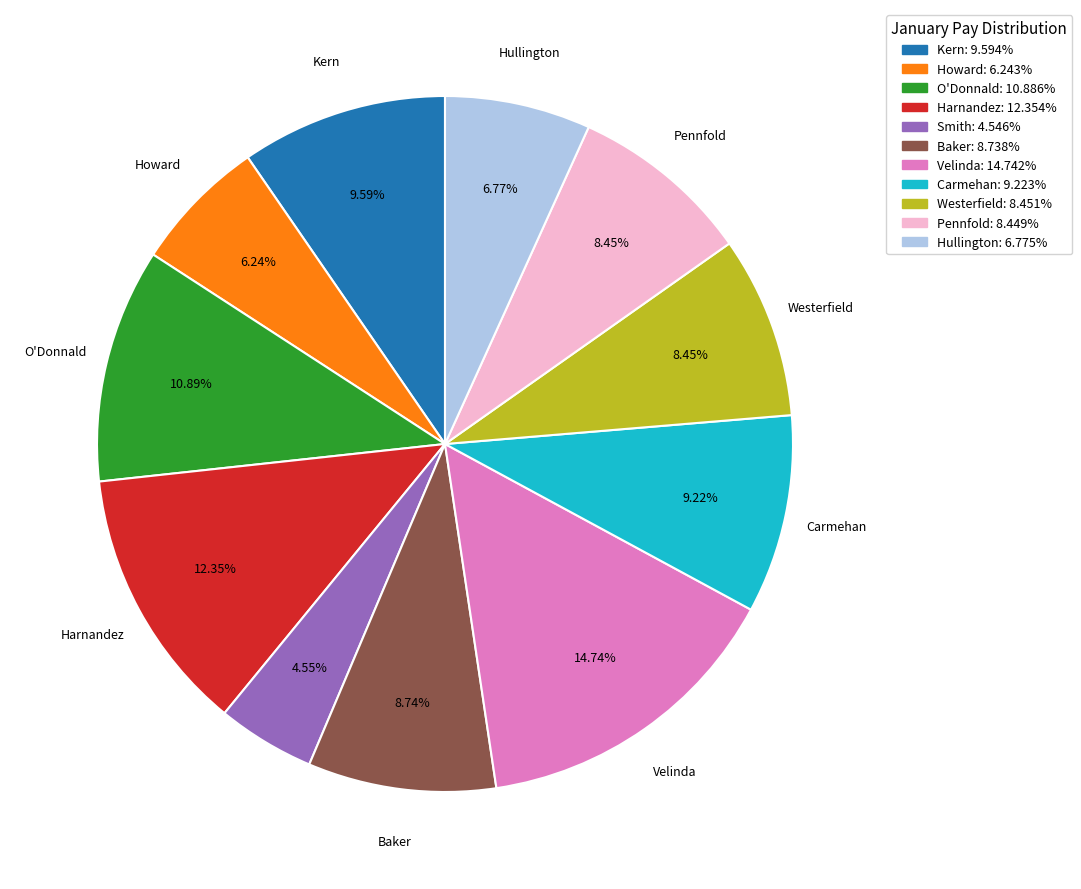

How many slices are in this pie chart?

11